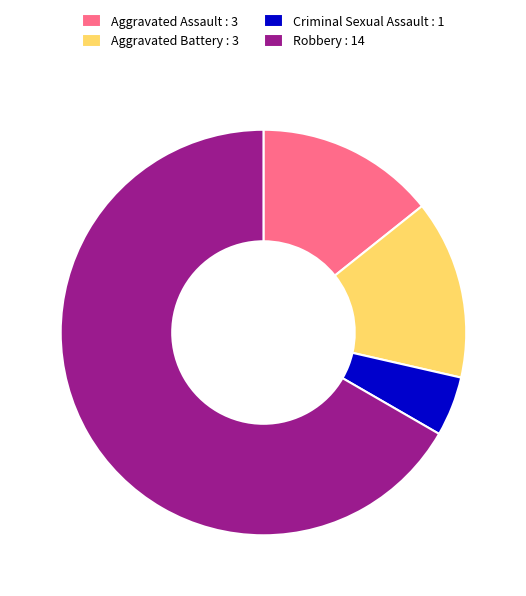

Which category has the smallest portion of the pie?

Criminal Sexual Assault